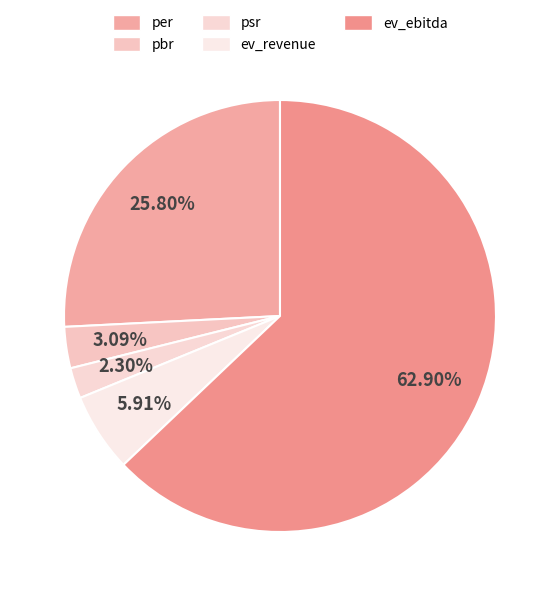

To the nearest percent, what is the difference between the ev_revenue and ev_ebitda slice percentages?

57%